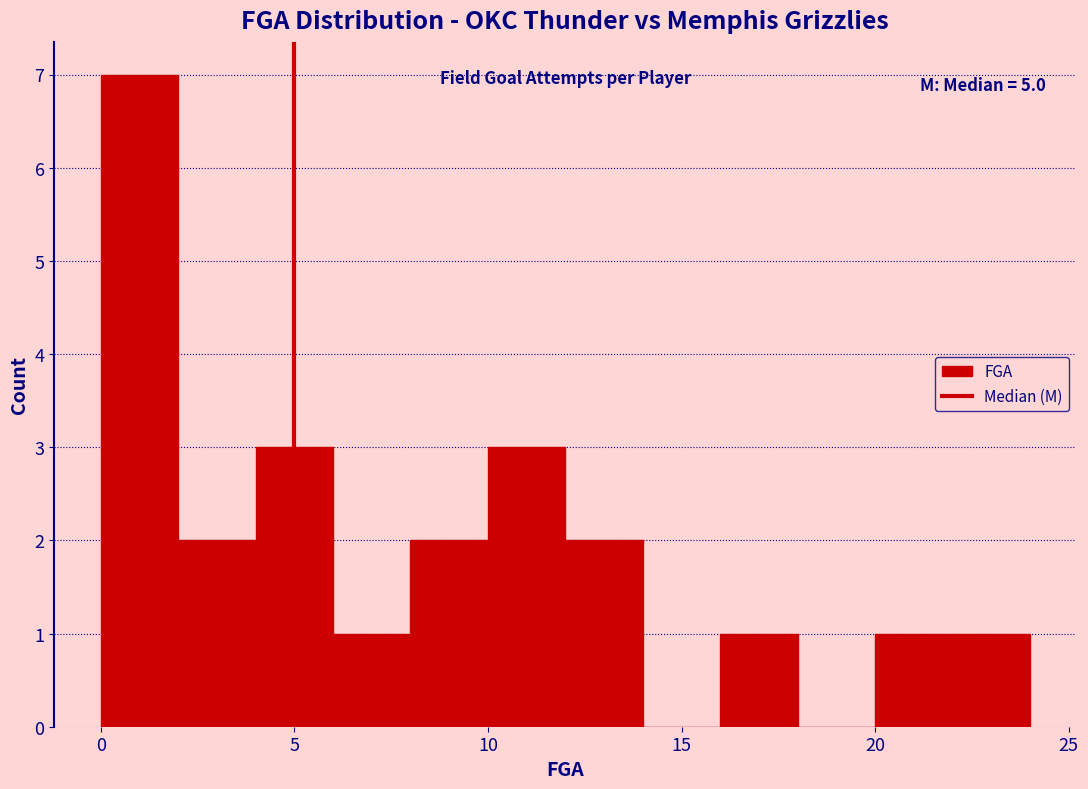

Over which range of the x-axis is the bar tallest?

0 to 2